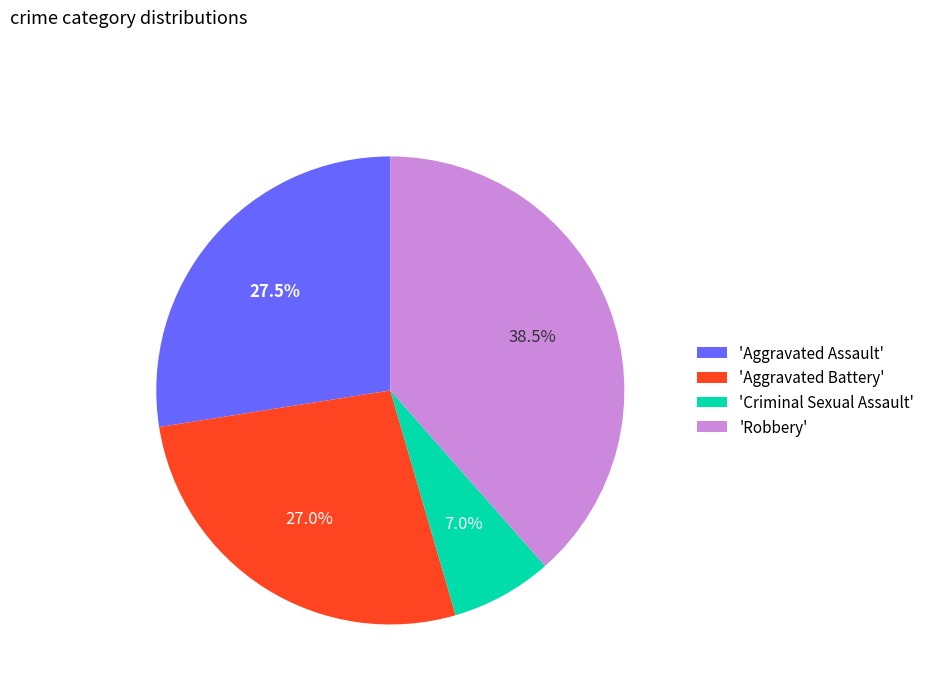

Rank the categories by value from highest to lowest.

'Robbery', 'Aggravated Assault', 'Aggravated Battery', 'Criminal Sexual Assault'